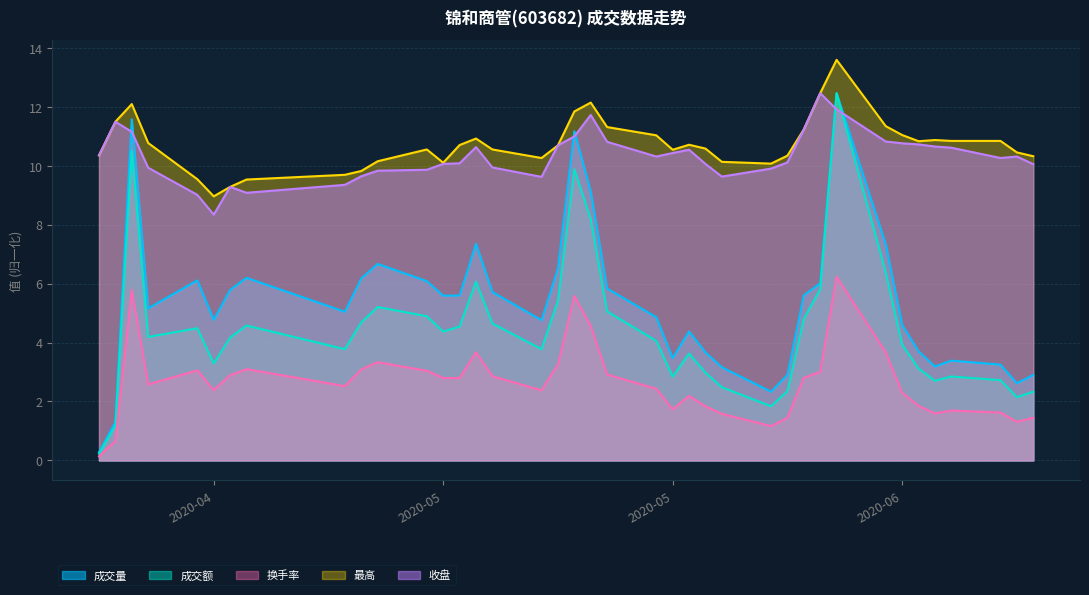

Between 2020-06-16 and 2020-06-17, which series saw the biggest shift?

成交量